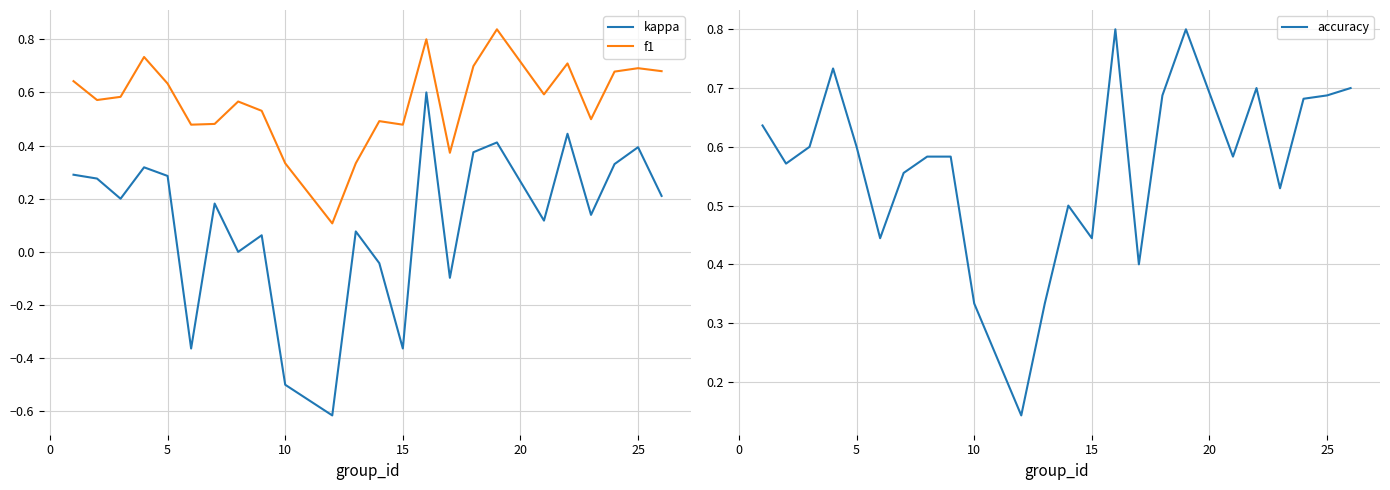

True or false: kappa and f1 intersect in this chart.

False